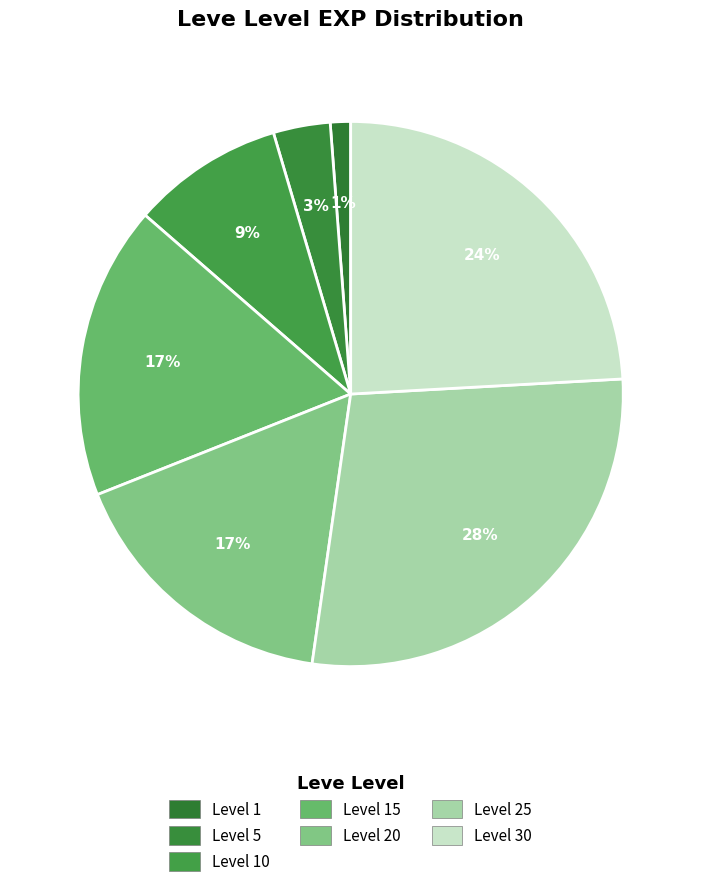

Does any single category account for the majority?

No